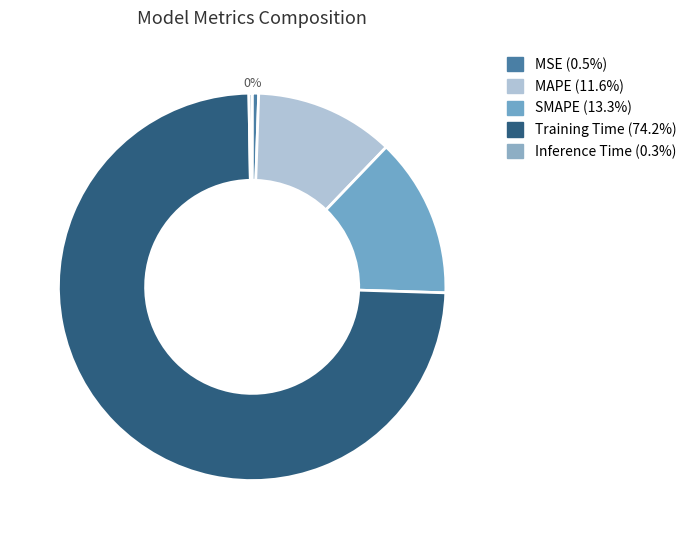

How many slices are in this pie chart?

5